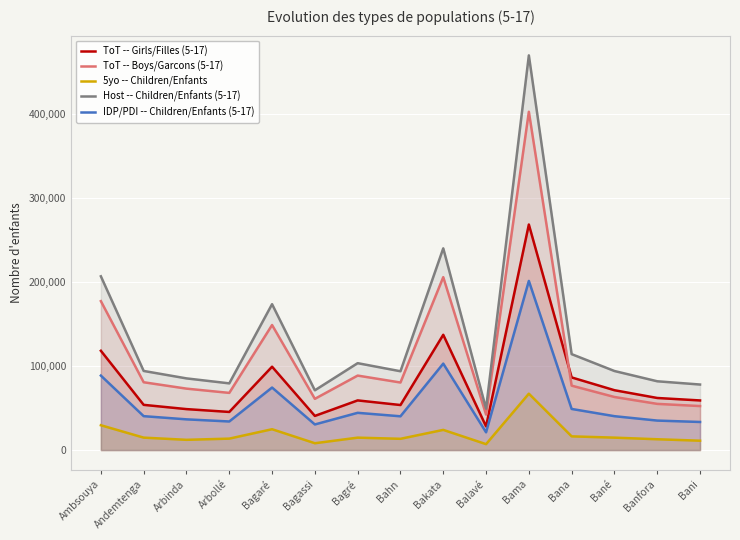

Which has a higher value, Bagassi or Bani?

Bani